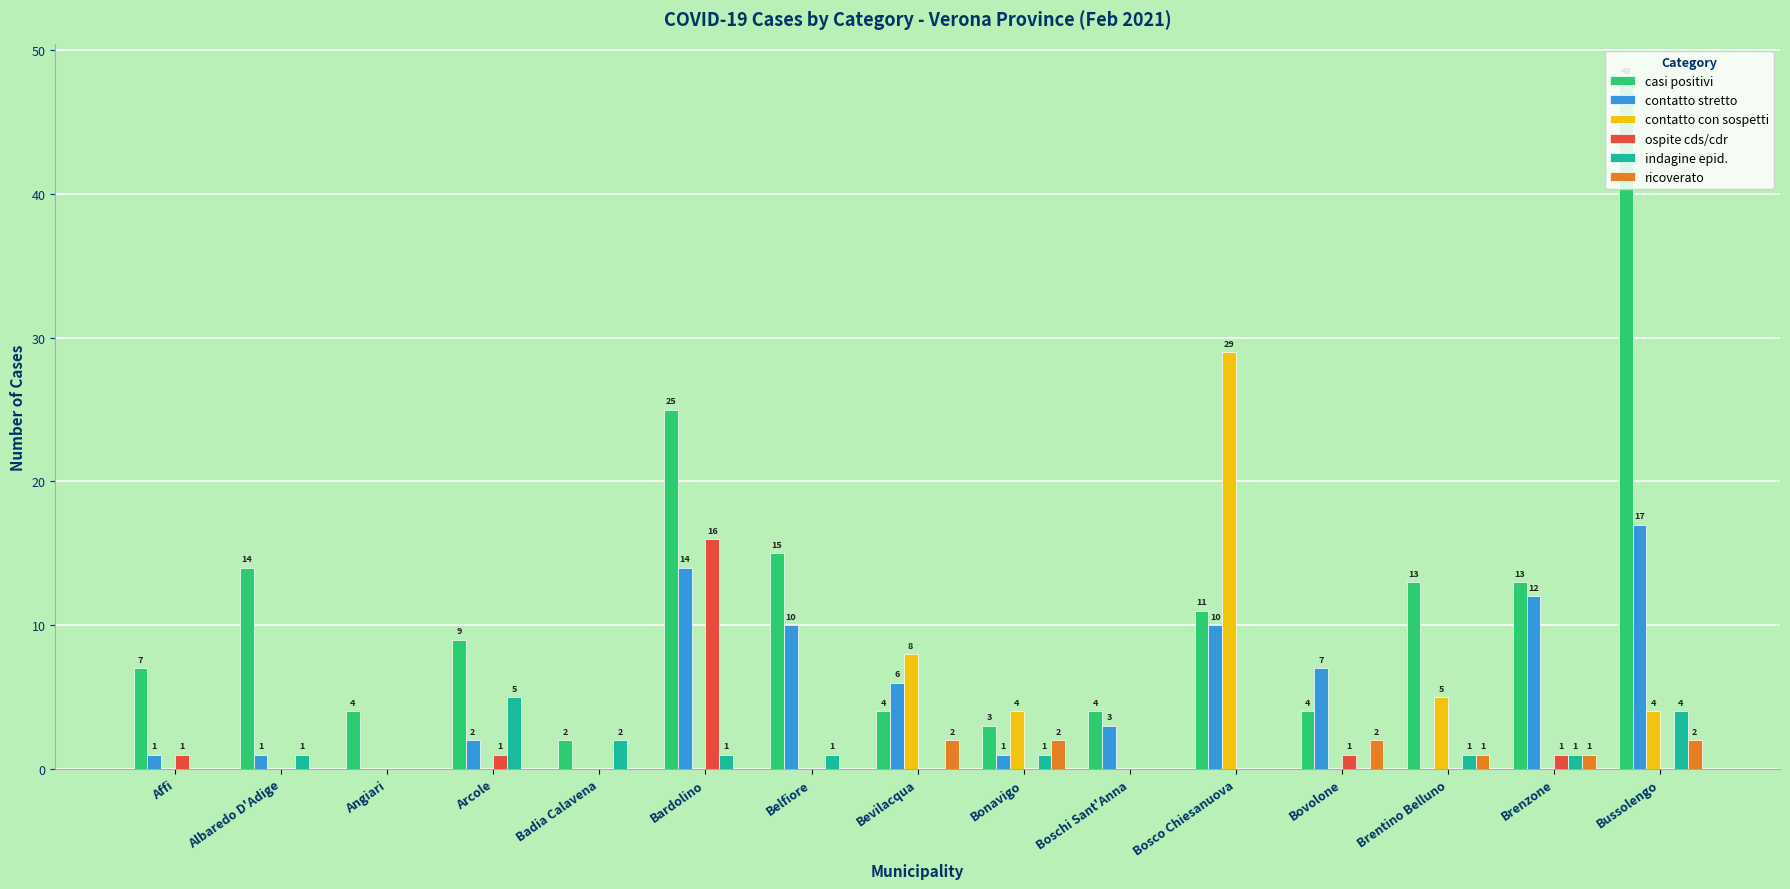

What are all the series names shown in the legend?

casi positivi, contatto stretto, contatto con sospetti, ospite cds/cdr, indagine epid., ricoverato